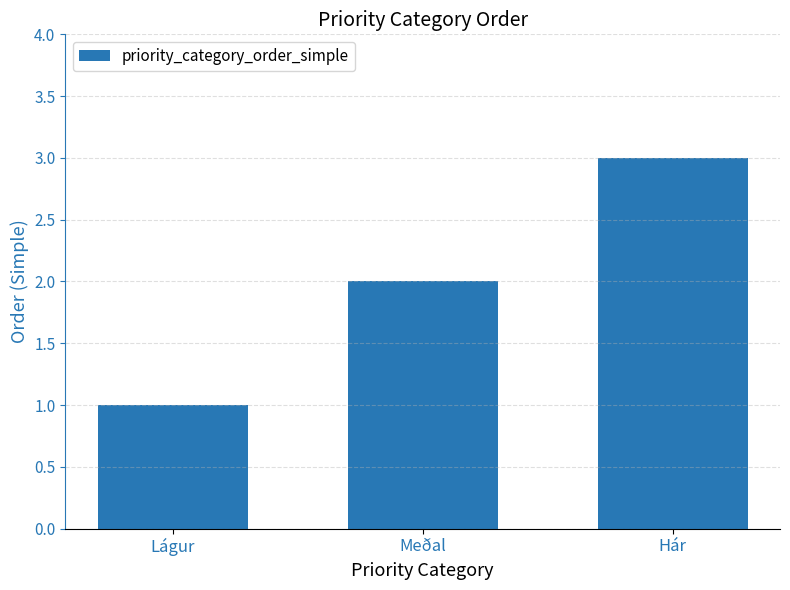

What is the smallest value displayed?

1